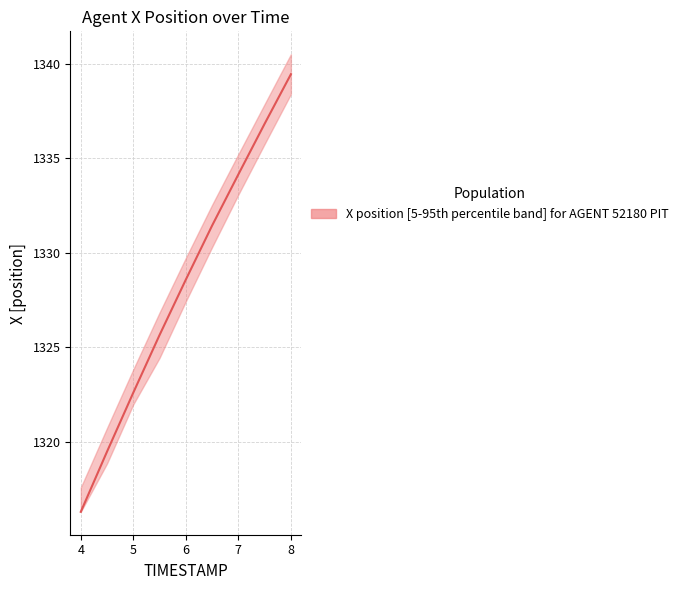

At which category does the chart reach its peak across all series?

8